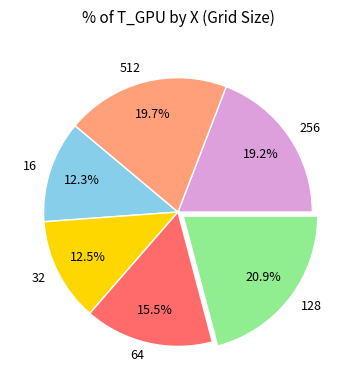

Does 32 account for over 50% of the chart?

No